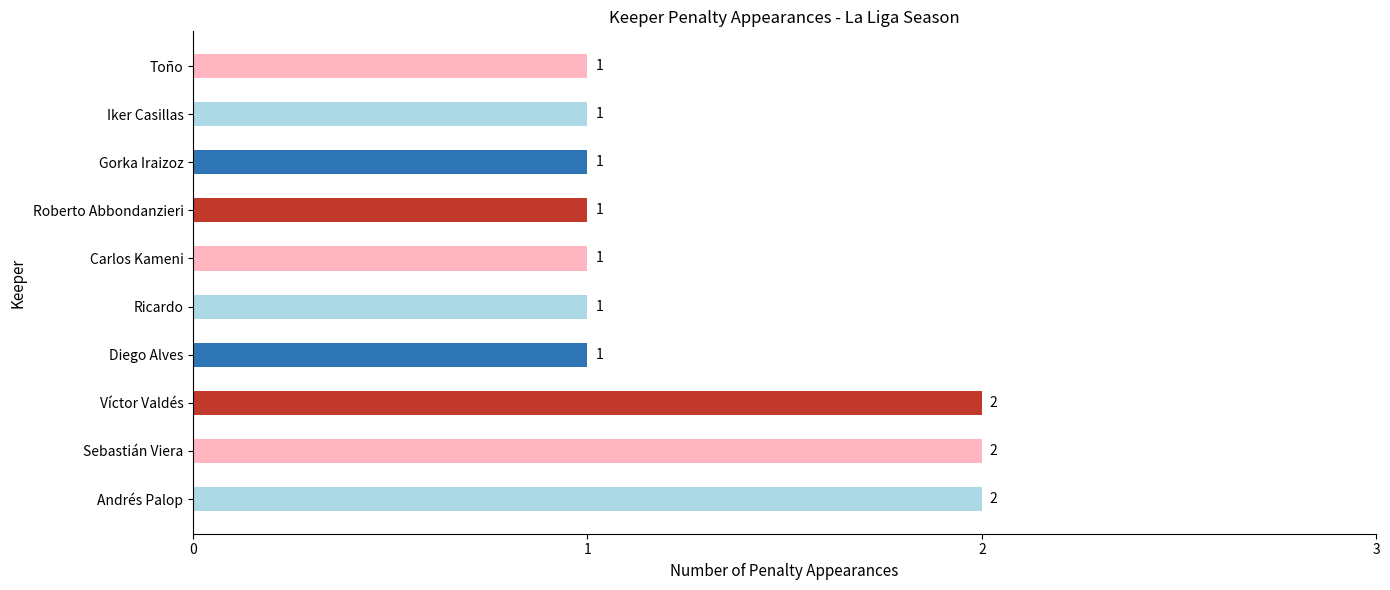

True or false: the data shows 2 at Andrés Palop.

True